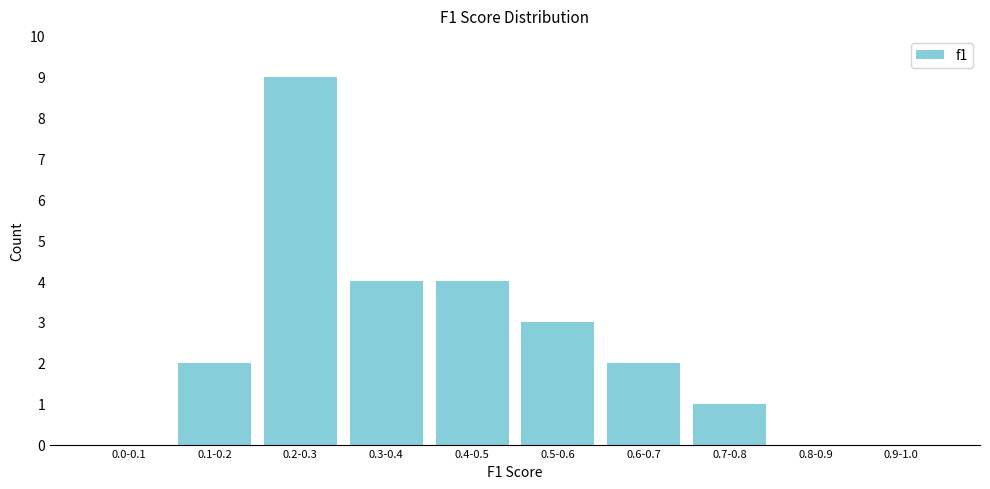

Reading left to right, what are all the values shown in this chart?

0.0-0.1=0	0.1-0.2=2	0.2-0.3=9	0.3-0.4=4	0.4-0.5=4	0.5-0.6=3	0.6-0.7=2	0.7-0.8=1	0.8-0.9=0	0.9-1.0=0